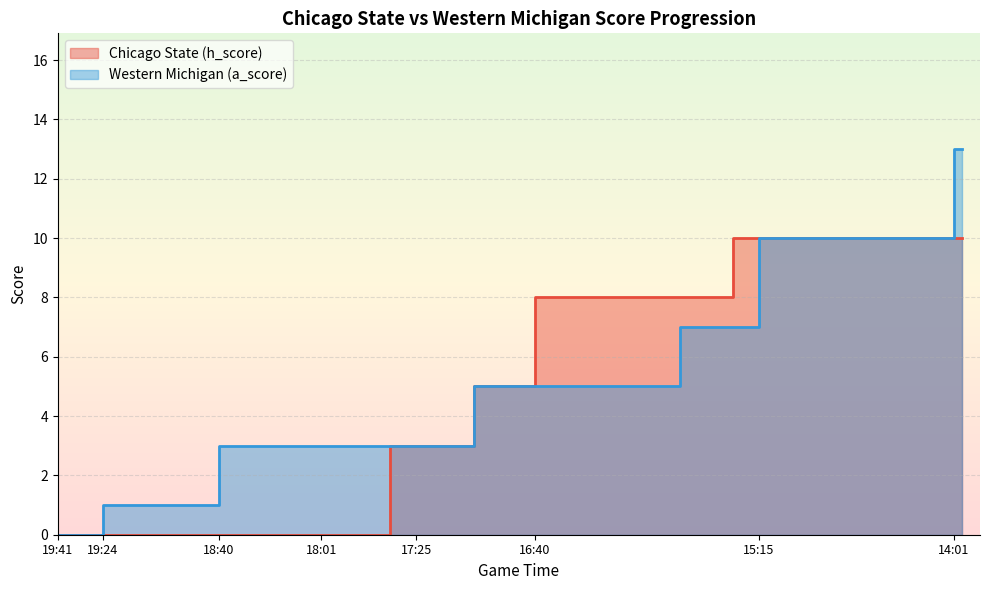

Does the chart have visible grid lines?

Yes